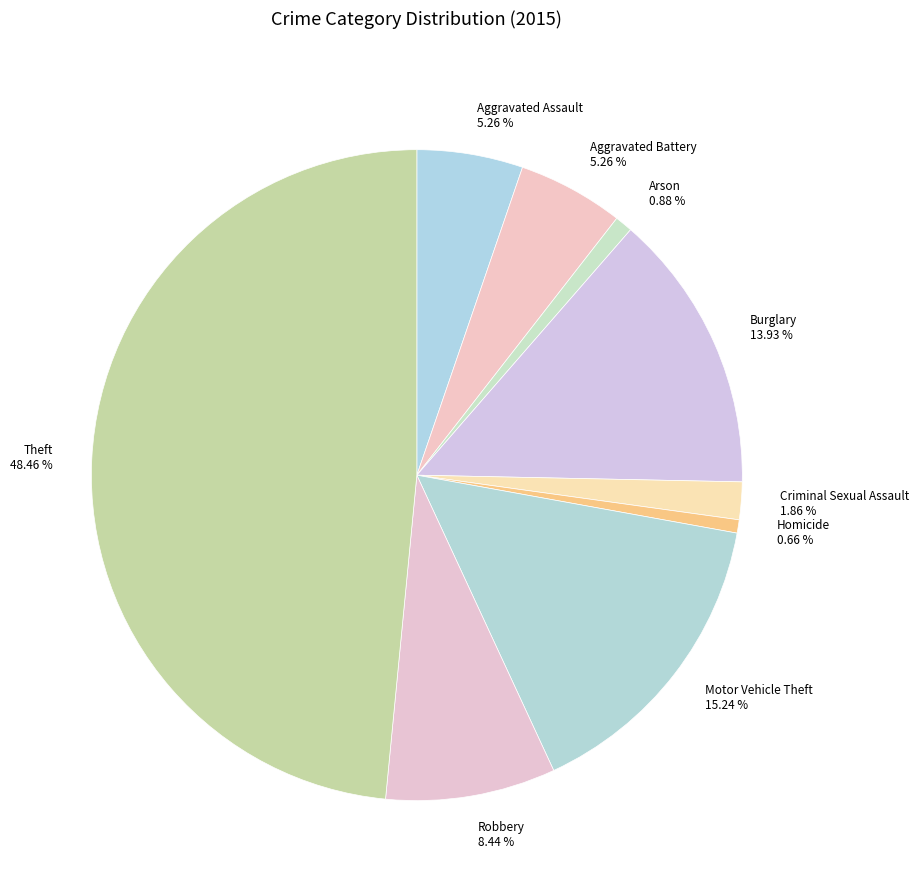

Do Homicide and Theft together represent more than half of the pie?

No